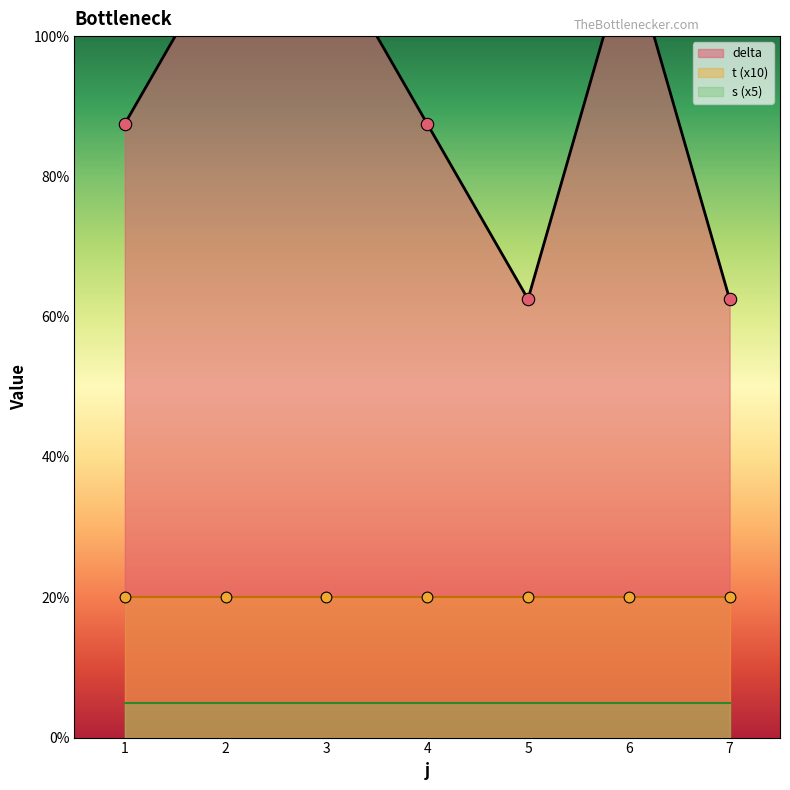

Which series reaches the maximum Y coordinate?

delta